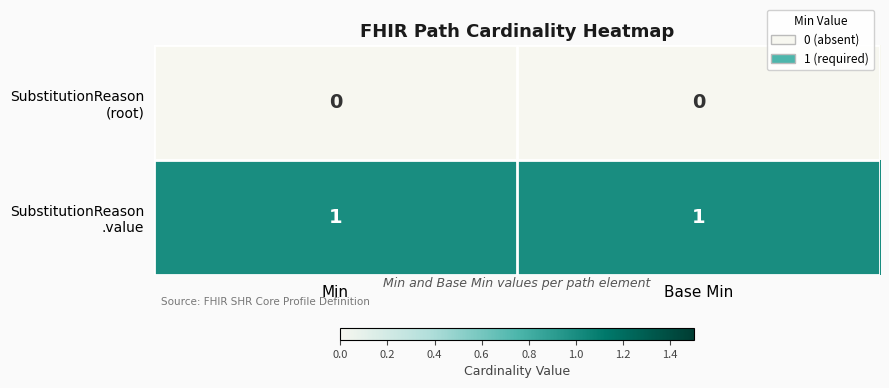

Count the number of categories in the chart.

2